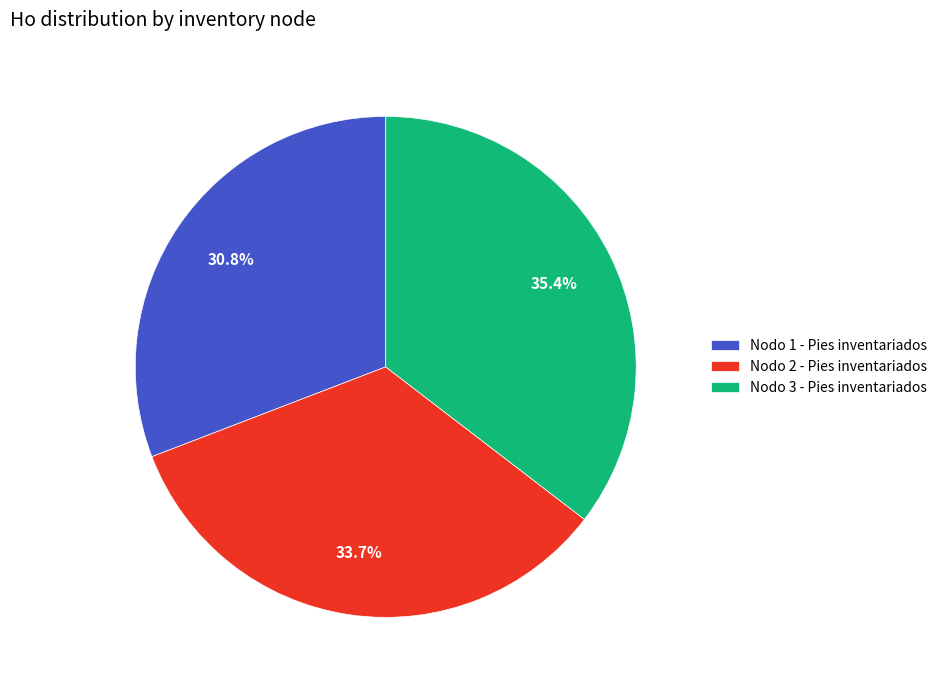

To the nearest percent, what is the difference between the Nodo 3 - Pies inventariados and Nodo 2 - Pies inventariados slice percentages?

2%